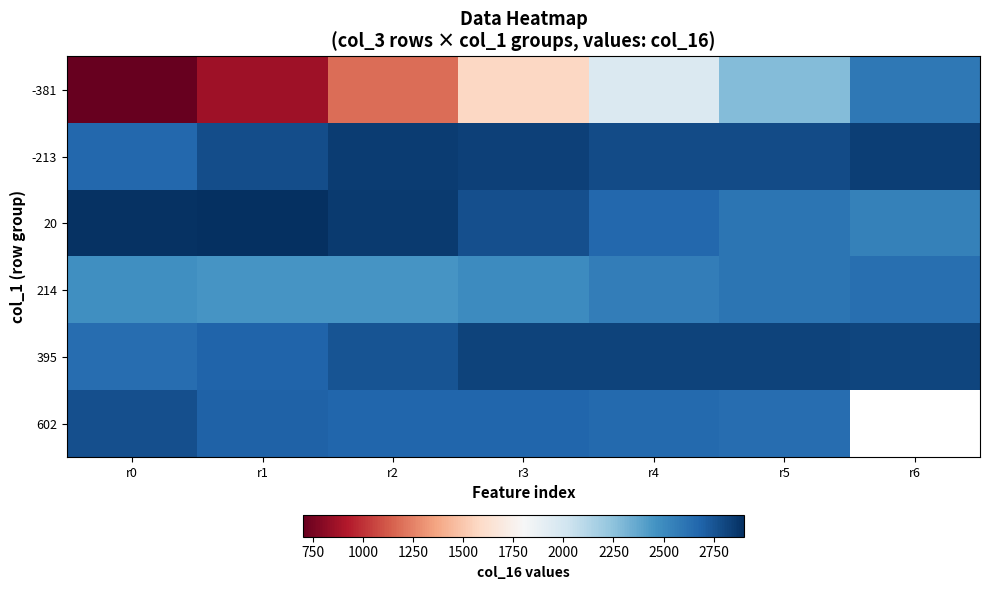

Count the number of categories in the chart.

7